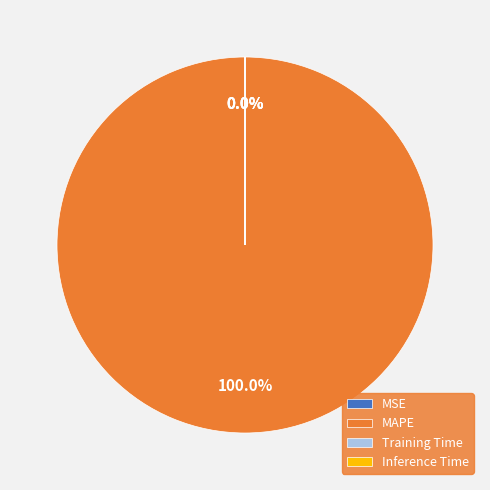

Which slice represents more than half of the pie?

MAPE